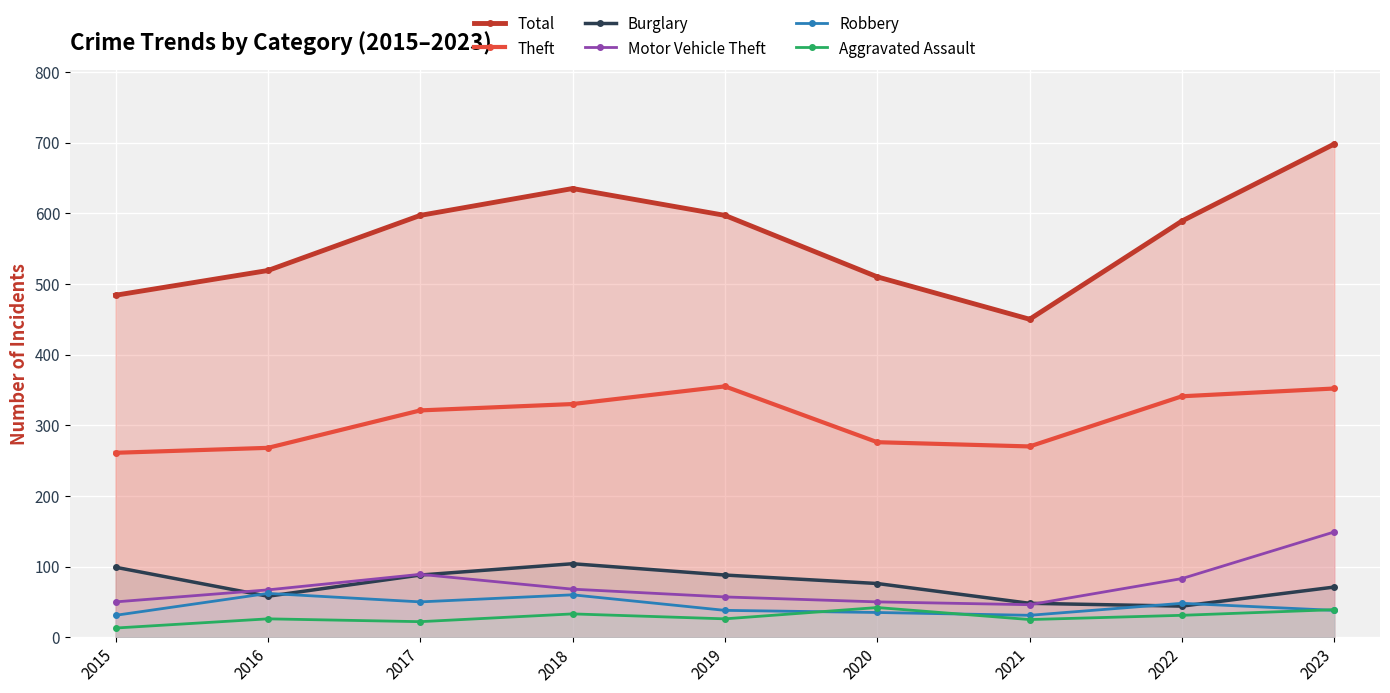

List the labels in order of Motor Vehicle Theft value, largest first.

2023, 2017, 2022, 2018, 2016, 2019, 2015, 2020, 2021